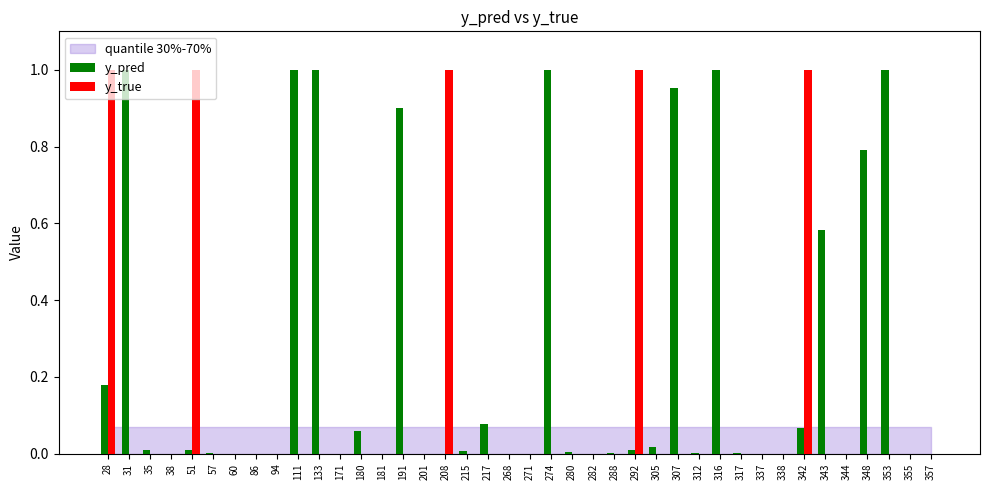

Between 288 and 292, which series saw the biggest shift?

y_true